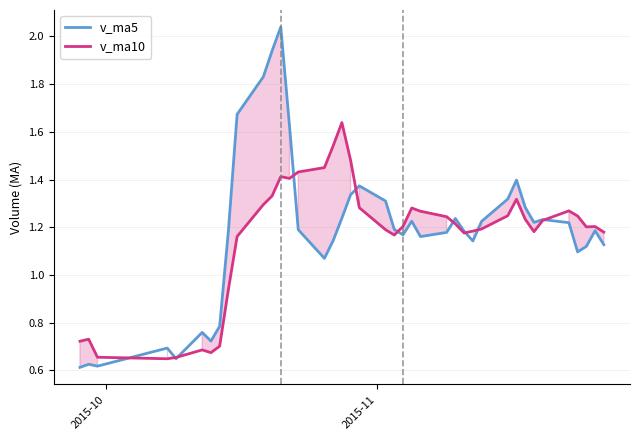

How many categories are shown in the chart?

40